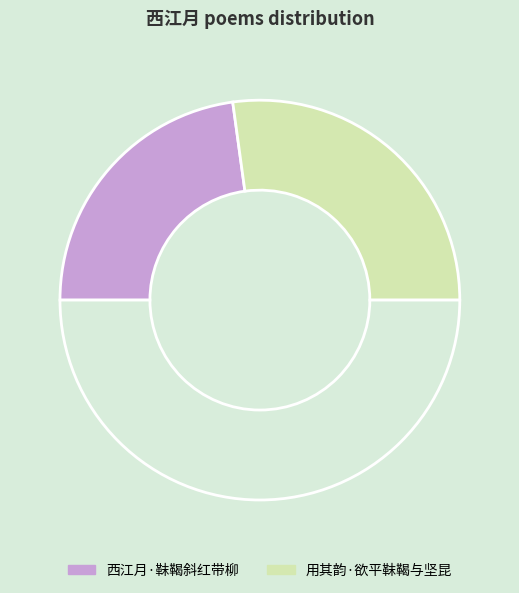

How many slices are in this pie chart?

3